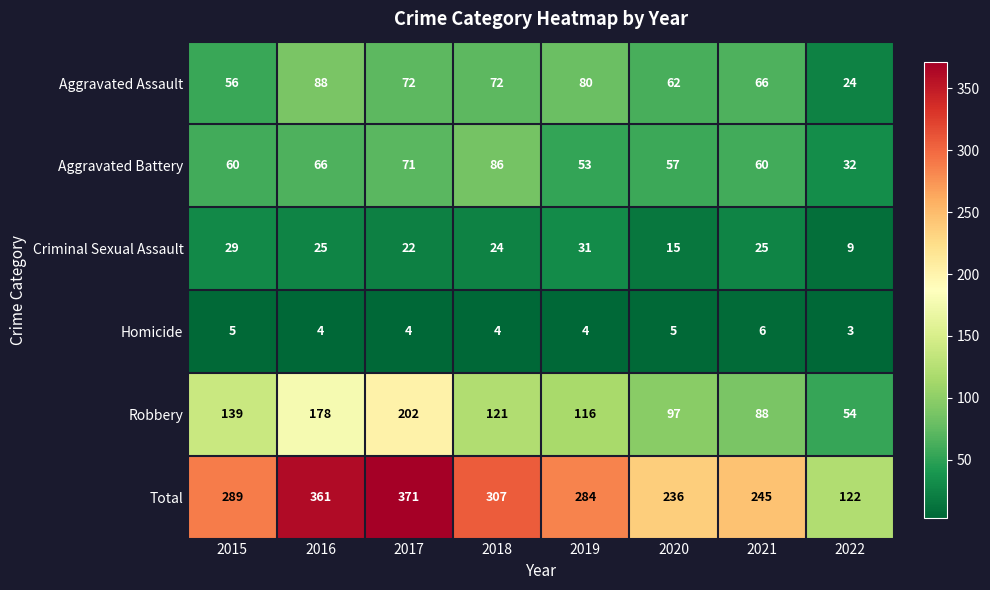

At which label does Robbery first exceed 121?

2015